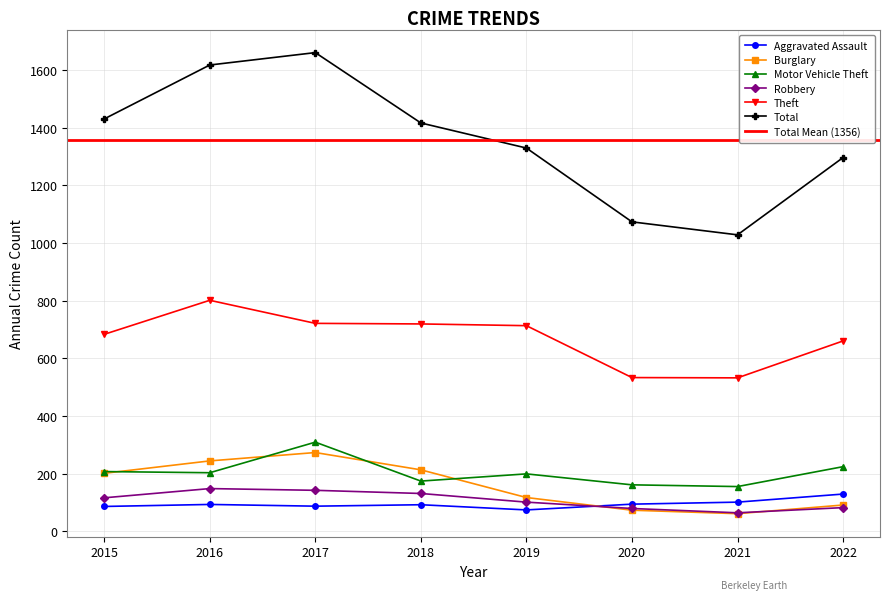

What is the difference between the second highest and minimum values in the Burglary series?

183